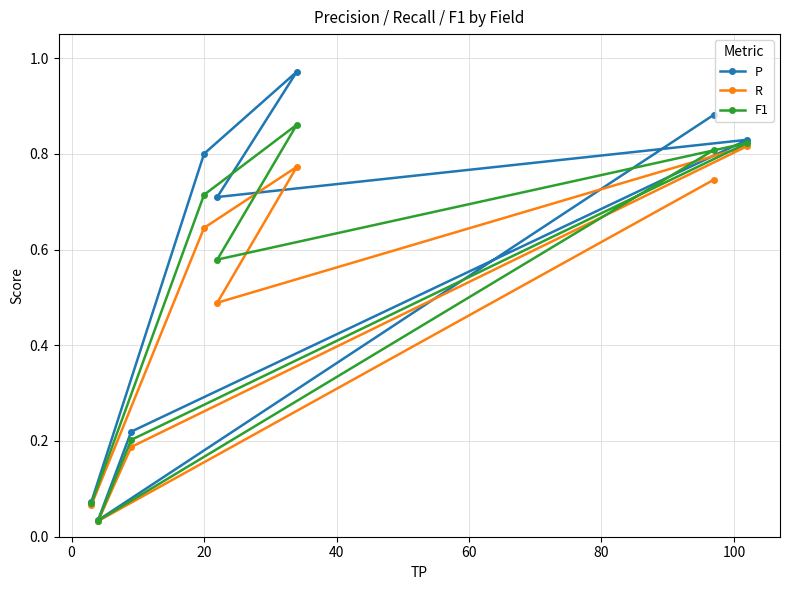

Rank the series by their maximum value, from highest to lowest.

P, F1, R